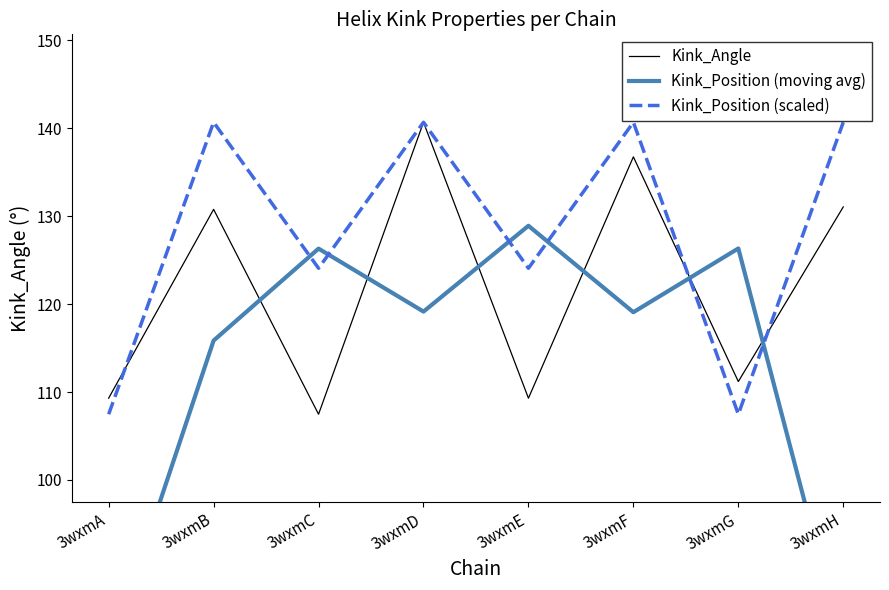

How many intersections are there between Kink_Position (moving avg) and Kink_Position (scaled)?

6